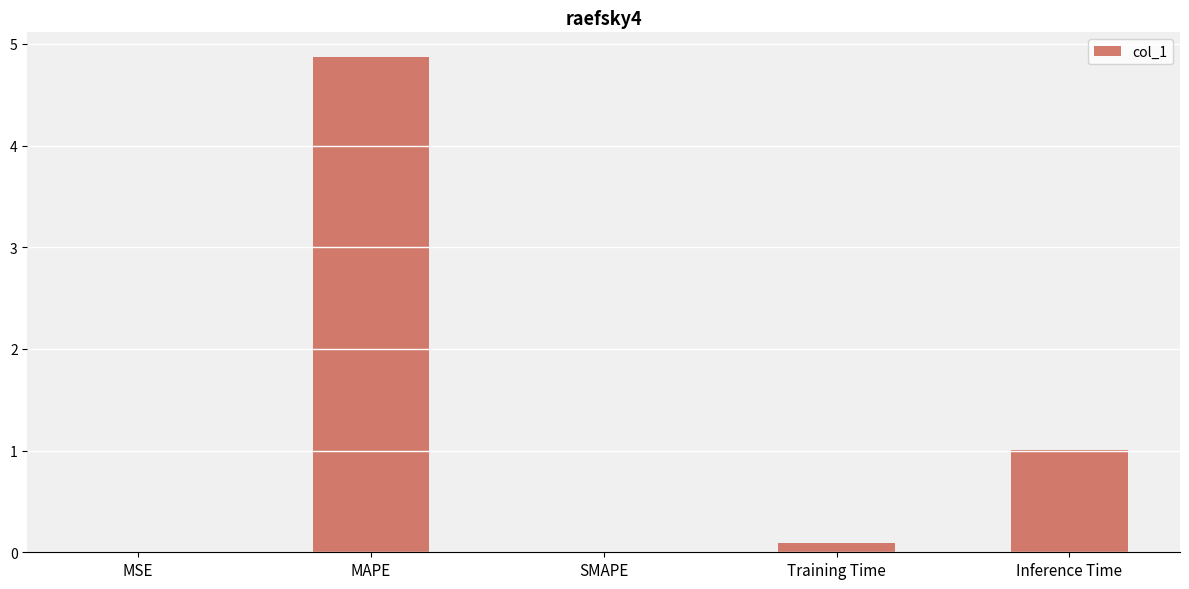

What is the maximum value shown in the chart?

4.9